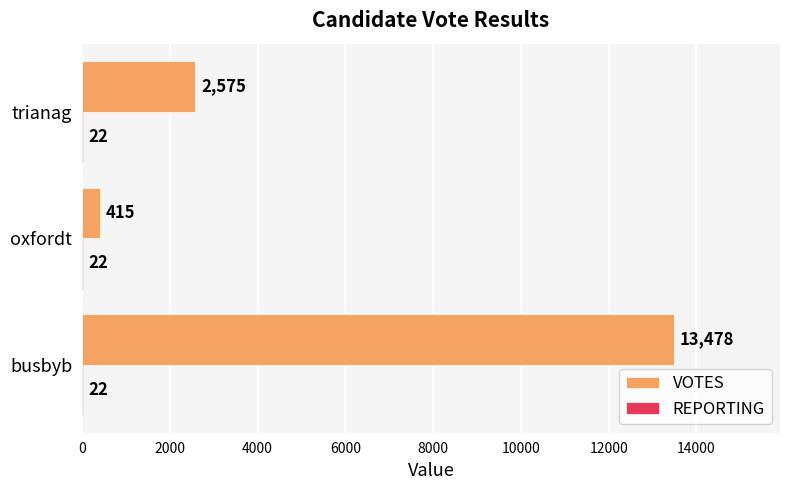

What is the sum of all VOTES values?

16468